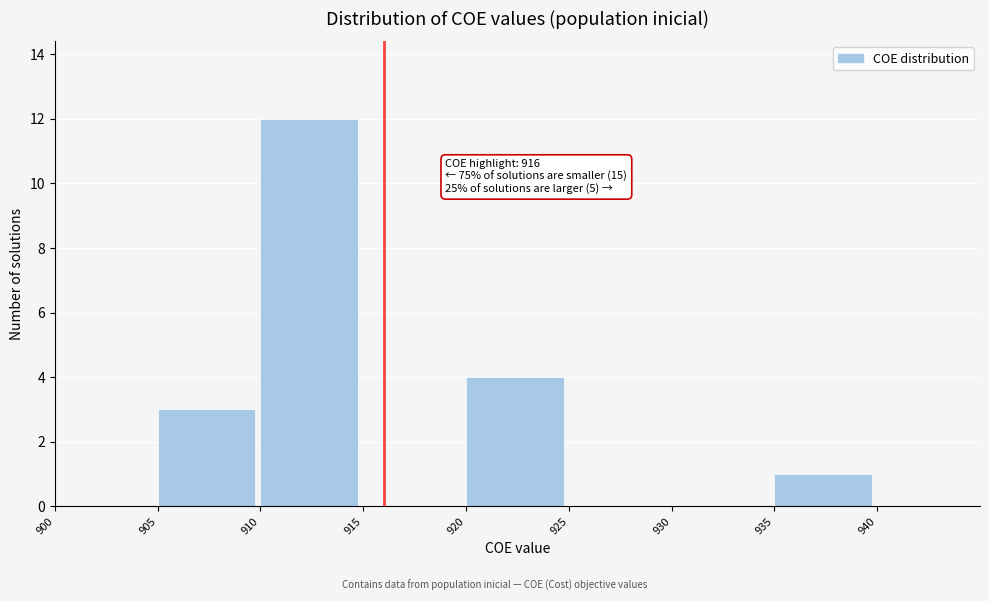

Over which range of the x-axis is the bar tallest?

910 to 915